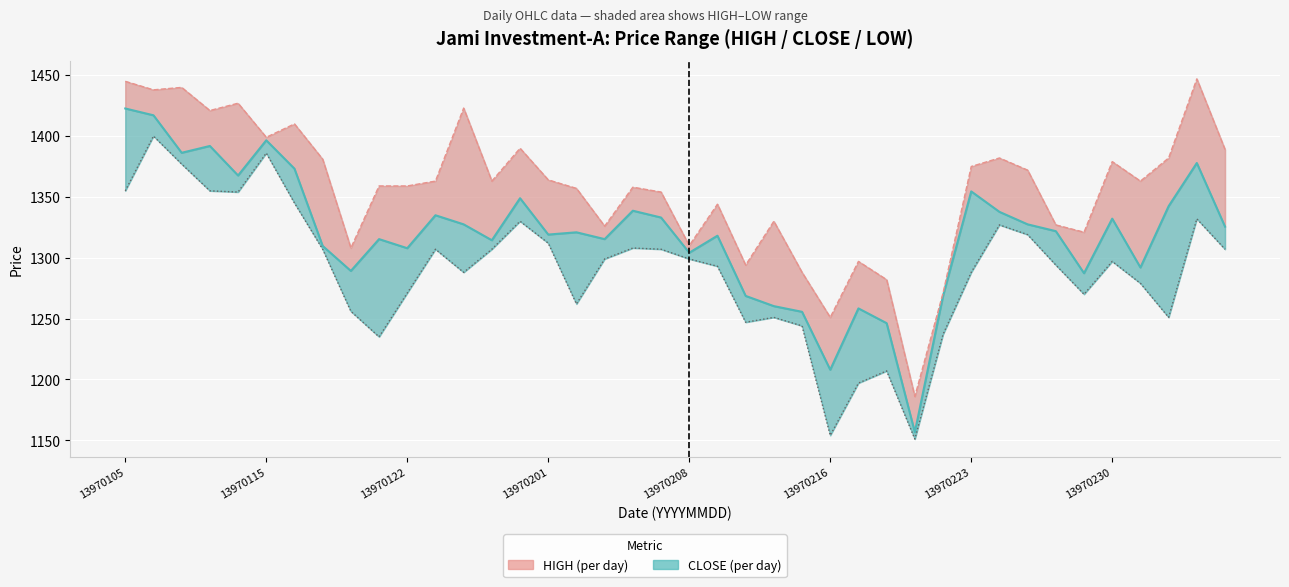

Which has a higher value, 19 or 14?

14